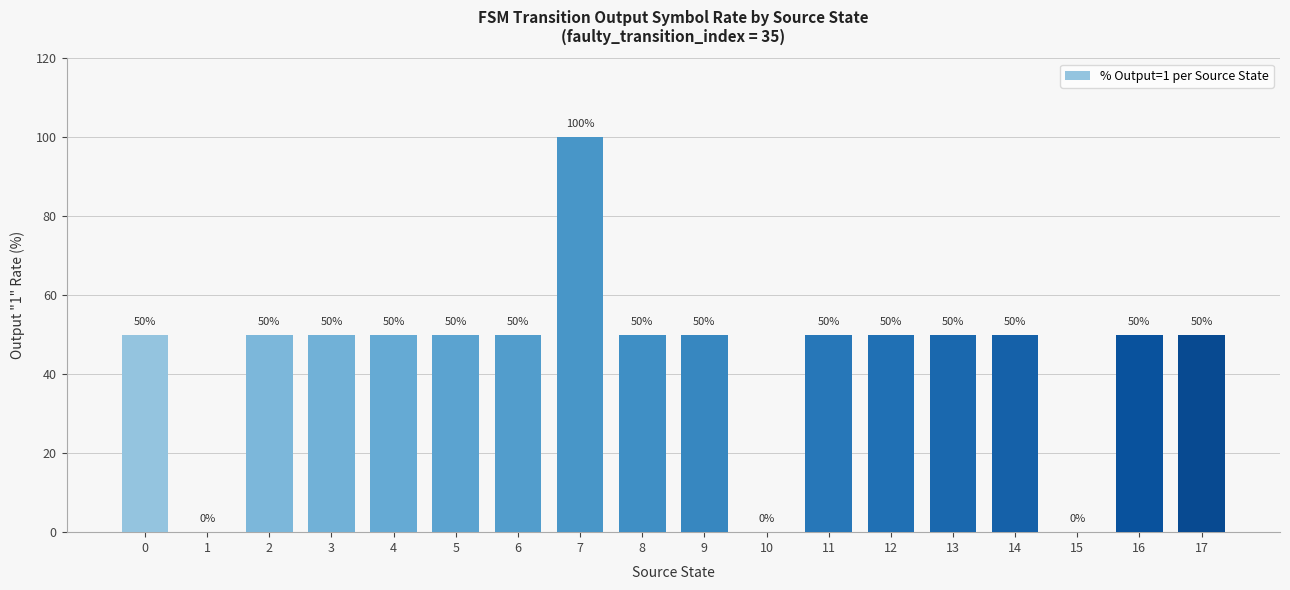

Which category has the highest value across all series?

7